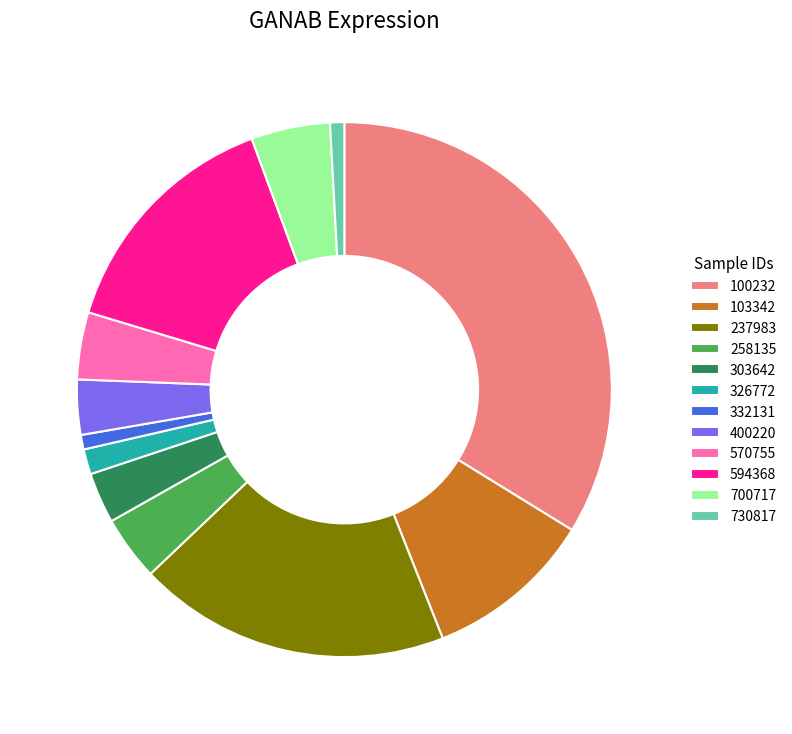

Do 730817 and 237983 together represent more than half of the pie?

No